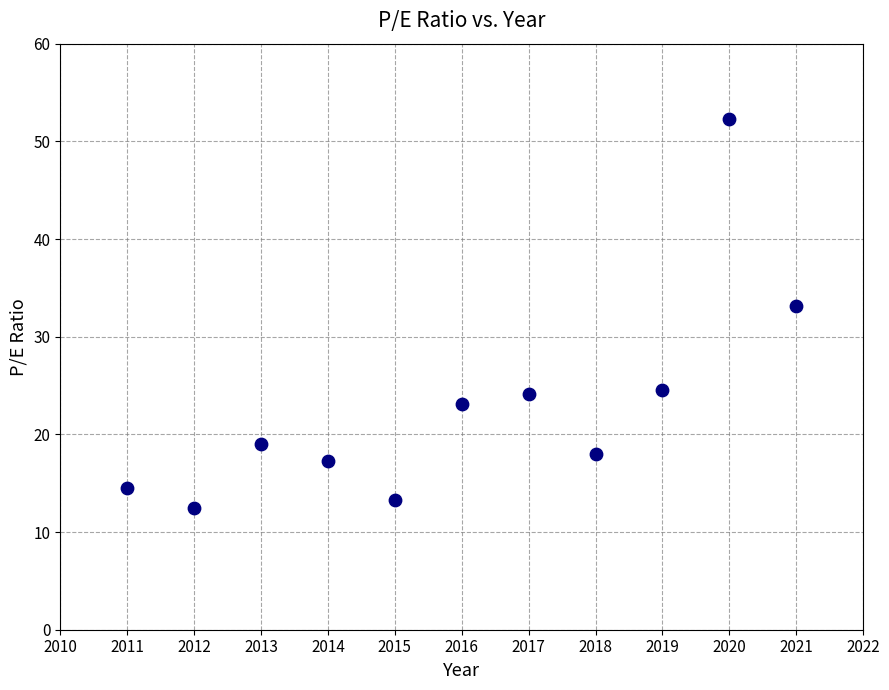

What is the range of X values (max minus min)?

10.0